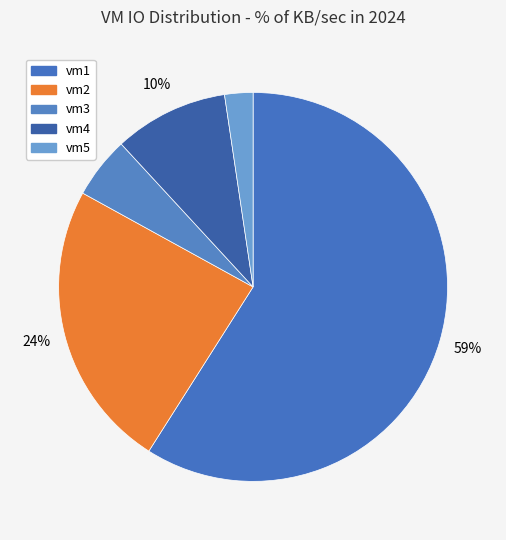

True or false: vm3 accounts for 19% of the total.

False